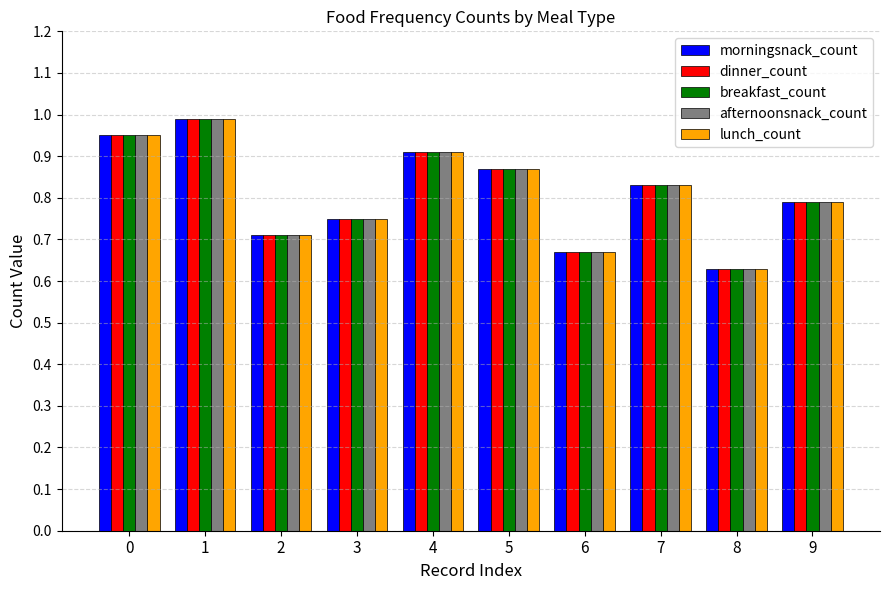

What is the sum of all breakfast_count values?

8.1